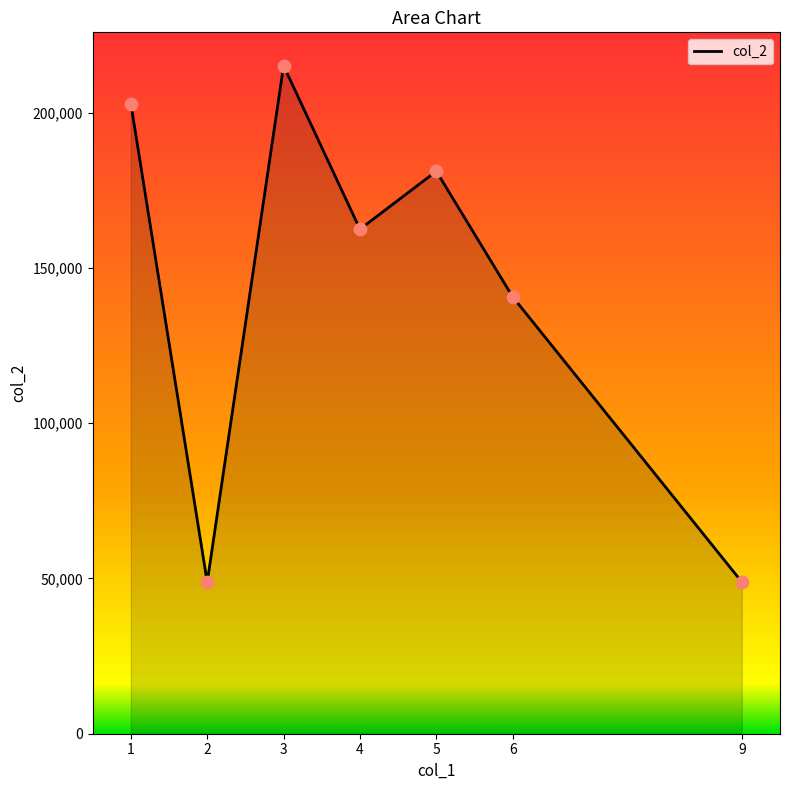

Approximately how many times larger is the value at 4 compared to 2?

3.3